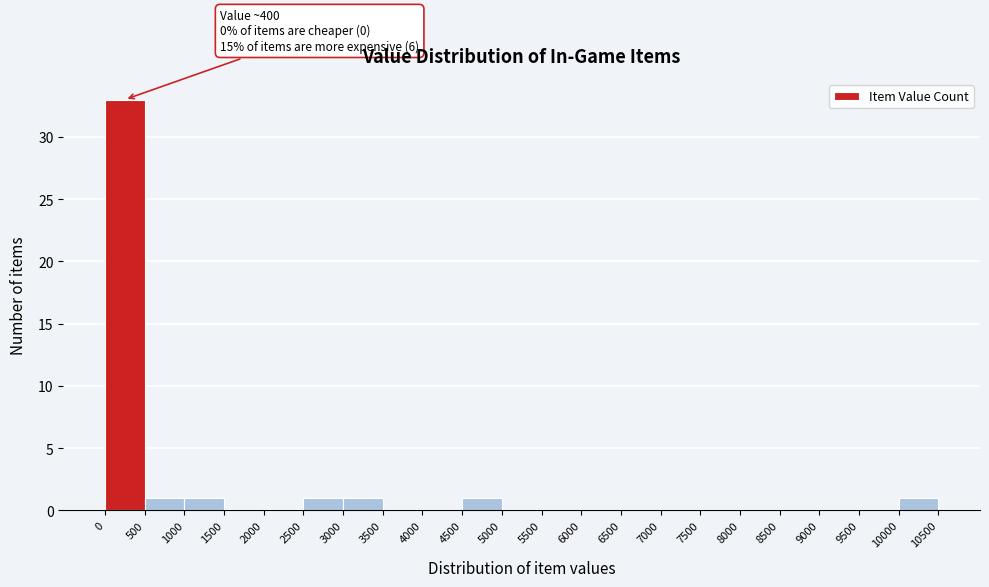

Over which range of the x-axis is the bar tallest?

0 to 500